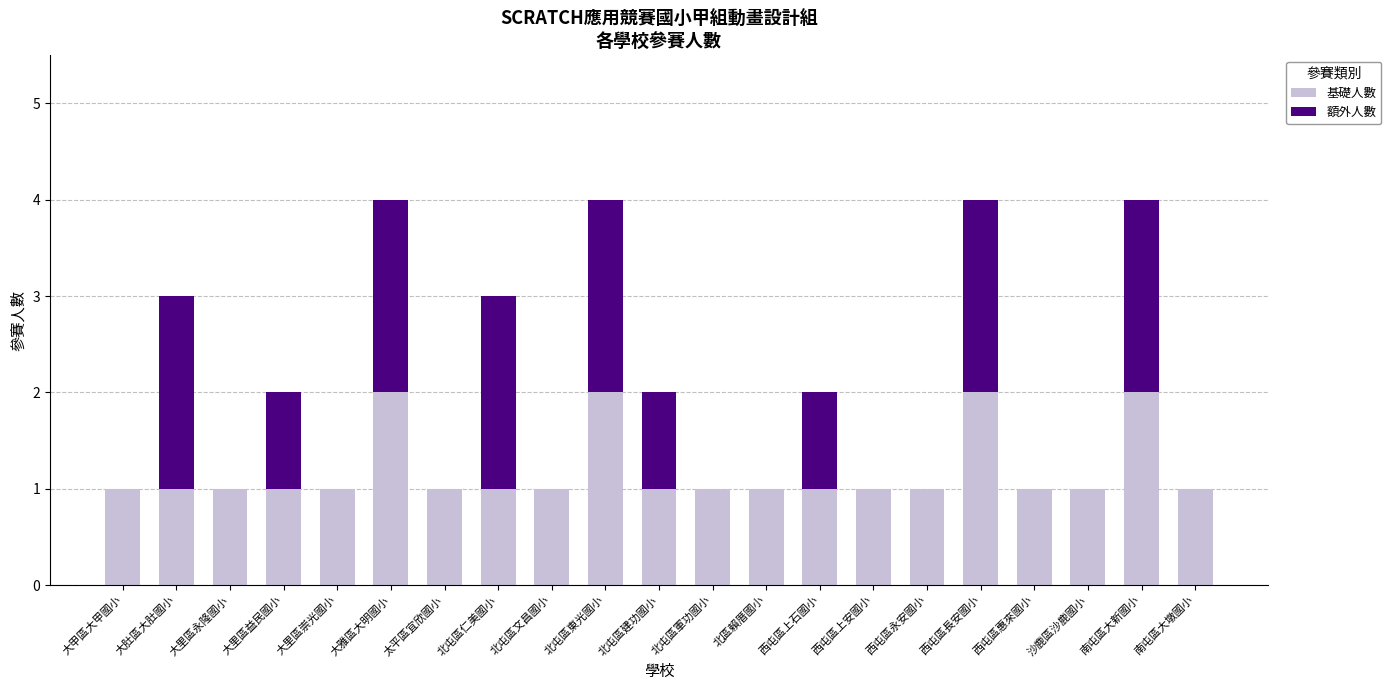

The 基礎人數 series shows 0 at 大雅區大明國小. True or false?

False